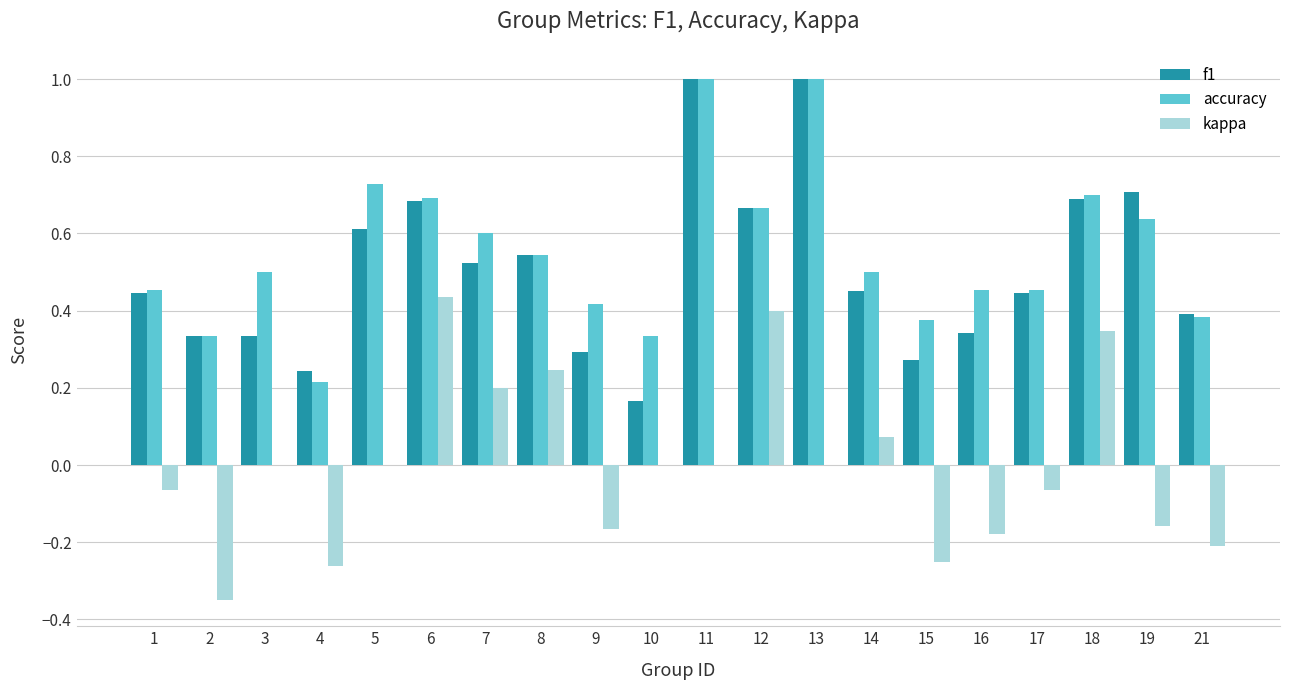

Is the value of kappa at 18 greater than the value of f1 at 4?

Yes